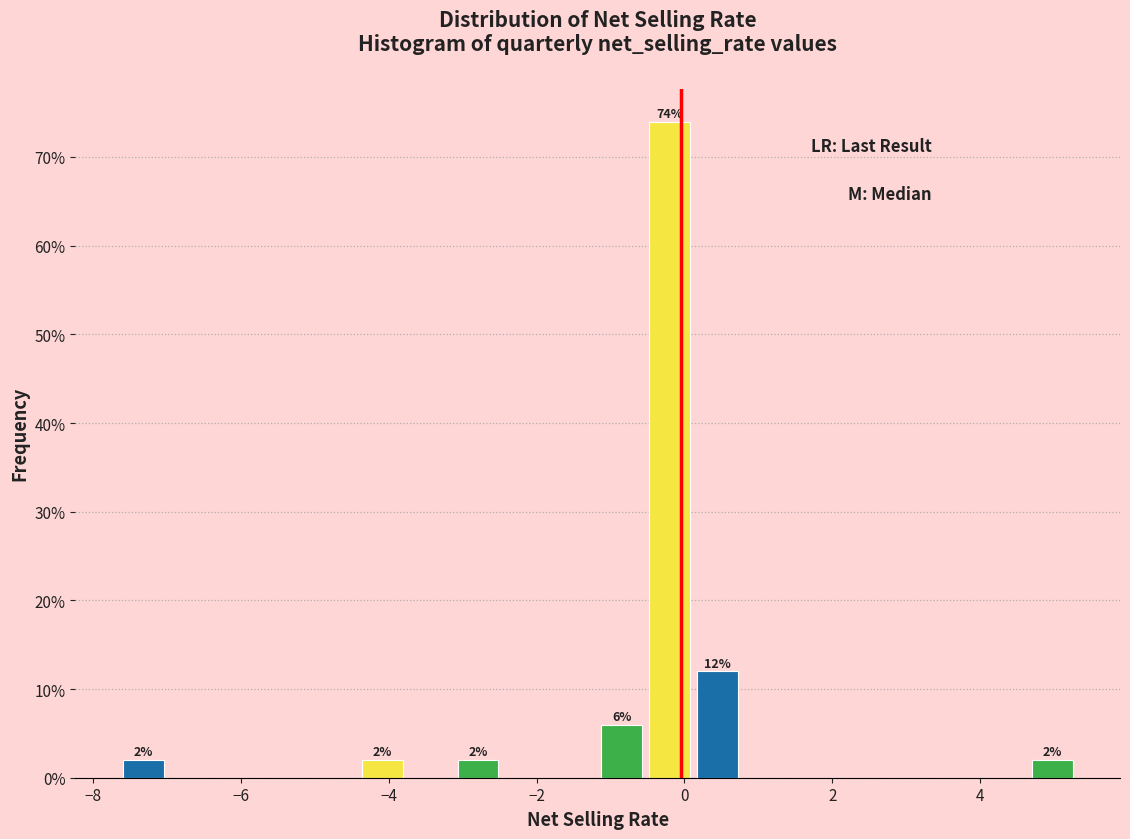

Around what value on the x-axis is the tallest bar? Give the approximate position of its centre, as read against the axis.

-0.2